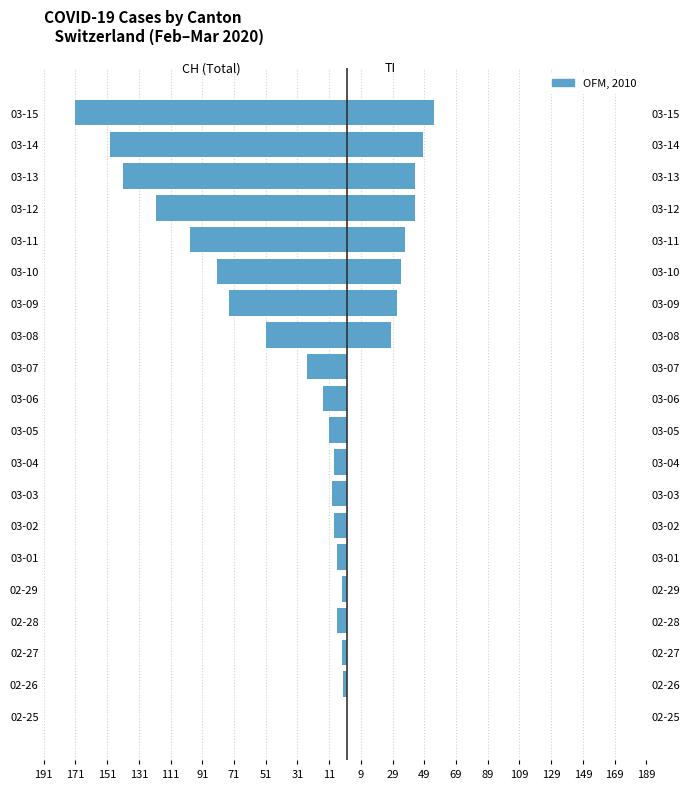

What position from the right is 03-13?

3